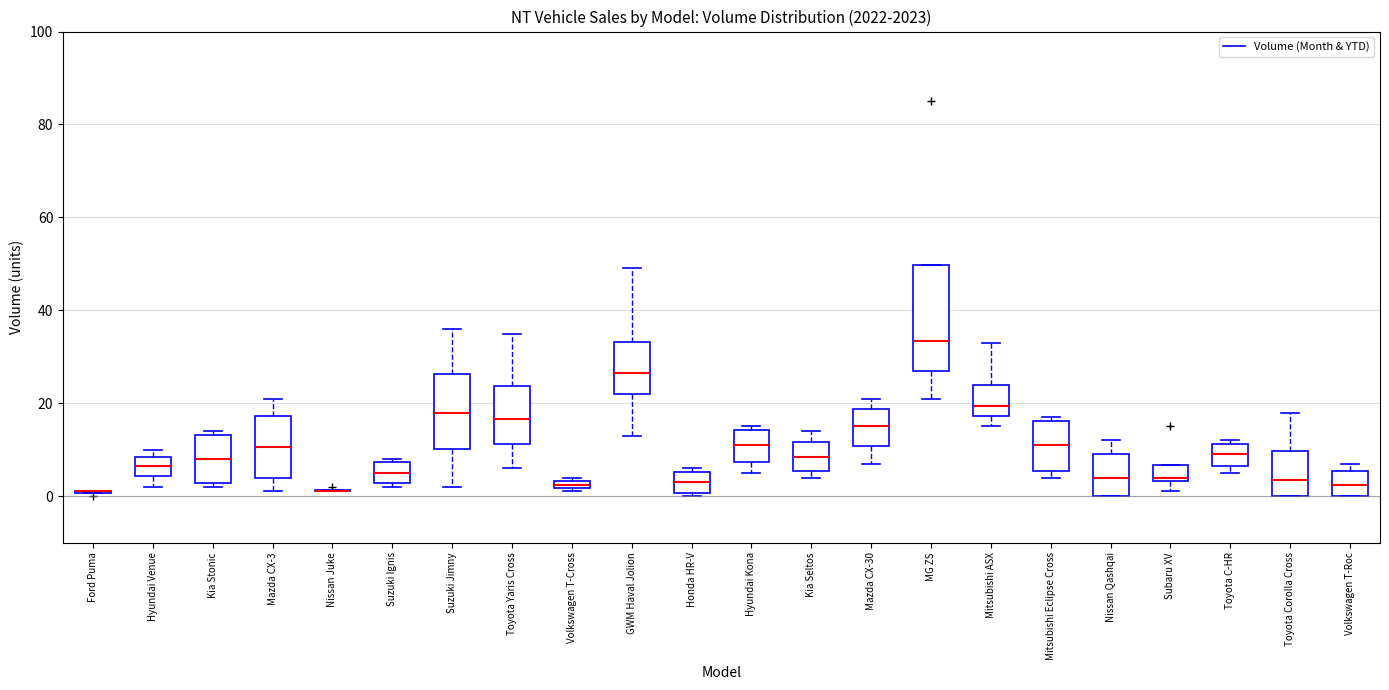

Comparing the boxes themselves (not the whiskers), which one is the tallest?

MG ZS